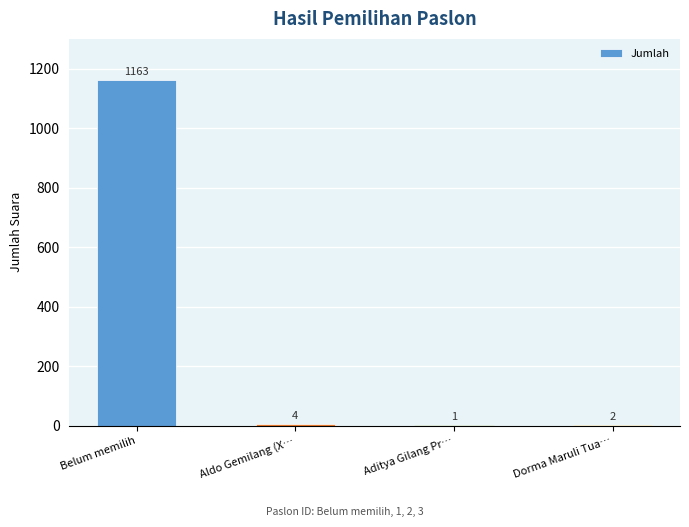

Which has a higher value, Aditya Gilang Pr… or Aldo Gemilang (X…?

Aldo Gemilang (X…